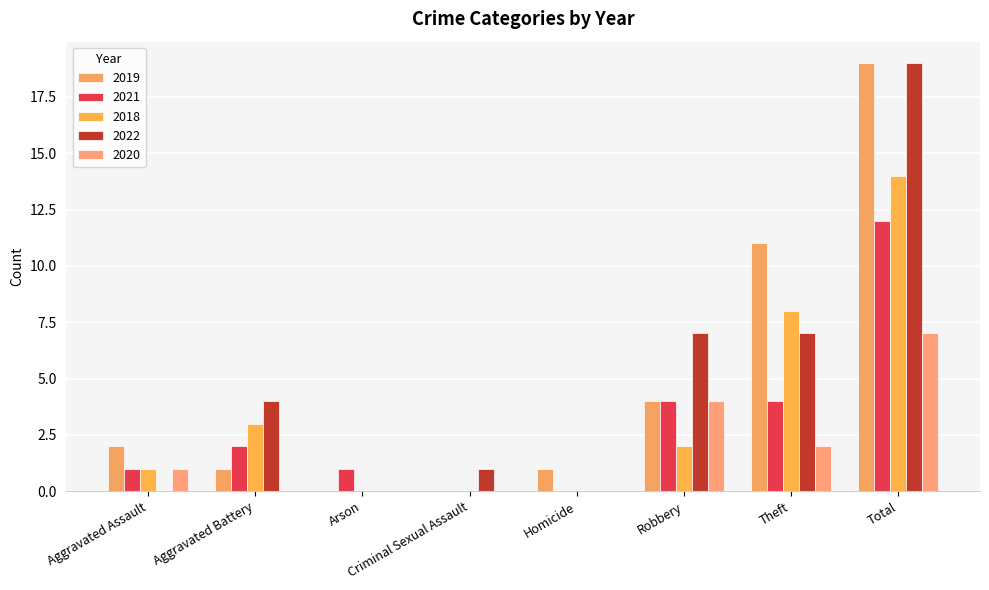

What is the difference between the second highest and minimum values in the 2018 series?

8